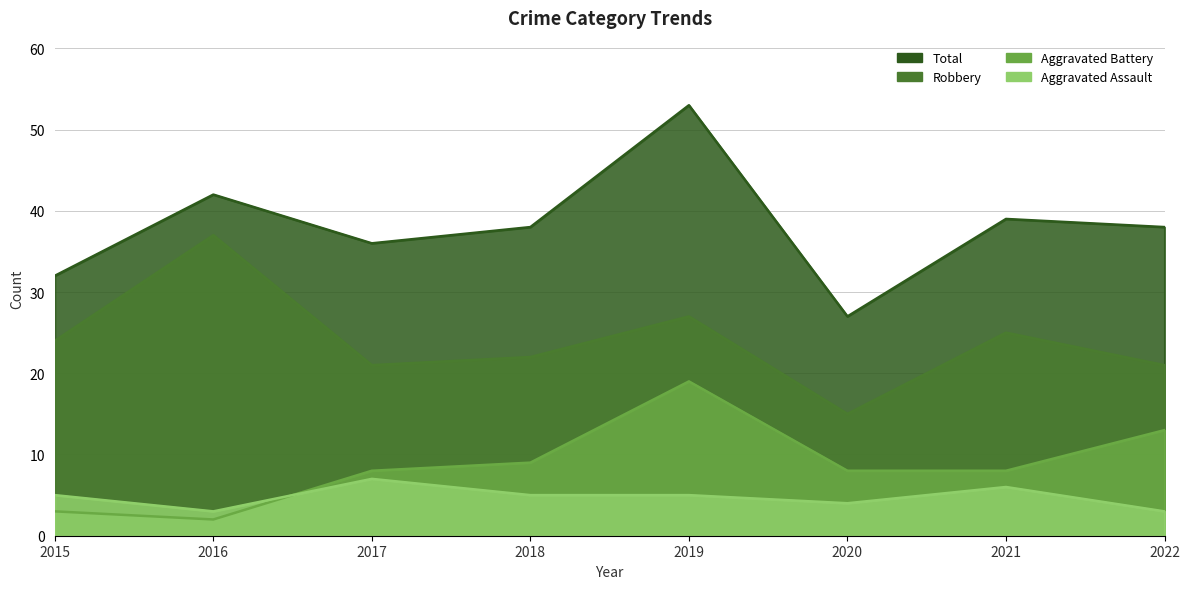

Which series changed the most between 2015 and 2021?

Total